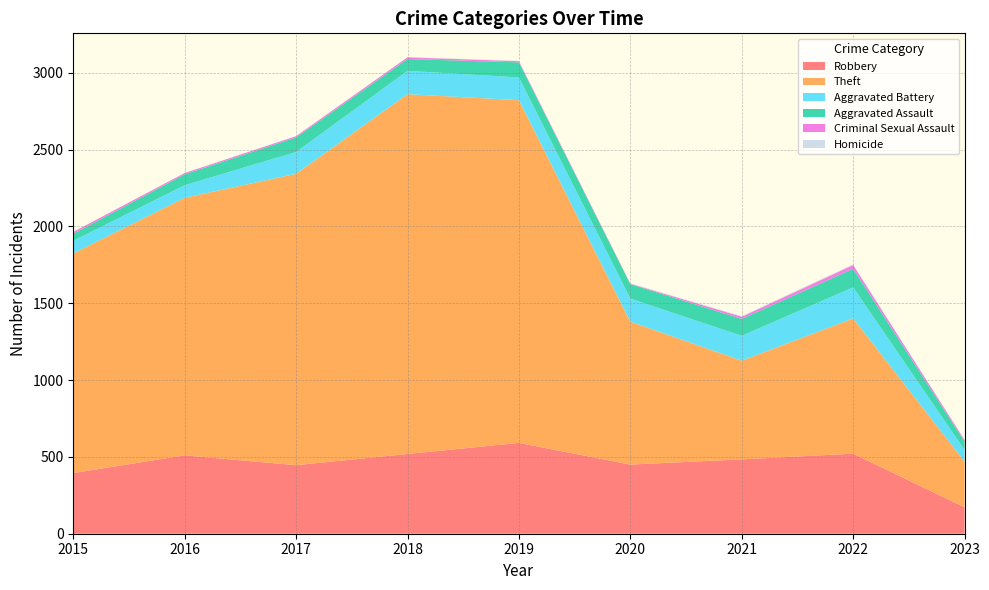

Reading right to left, list all the values displayed in this chart.

Robbery: 2023=172	2022=521	2021=484	2020=450	2019=591	2018=519	2017=446	2016=510	2015=395
Theft: 2023=298	2022=880	2021=642	2020=930	2019=2230	2018=2341	2017=1896	2016=1676	2015=1429
Aggravated Battery: 2023=75	2022=202	2021=162	2020=150	2019=148	2018=152	2017=142	2016=82	2015=82
Aggravated Assault: 2023=55	2022=121	2021=110	2020=94	2019=98	2018=77	2017=95	2016=71	2015=46
Criminal Sexual Assault: 2023=10	2022=24	2021=14	2020=3	2019=8	2018=11	2017=8	2016=8	2015=12
Homicide: 2023=1	2022=5	2021=4	2020=3	2019=2	2018=1	2017=1	2016=1	2015=0